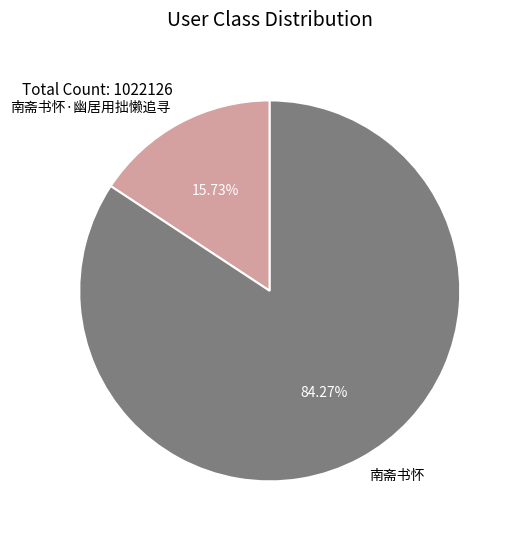

Rank the categories by value from lowest to highest.

南斋书怀·幽居用拙懒追寻, 南斋书怀